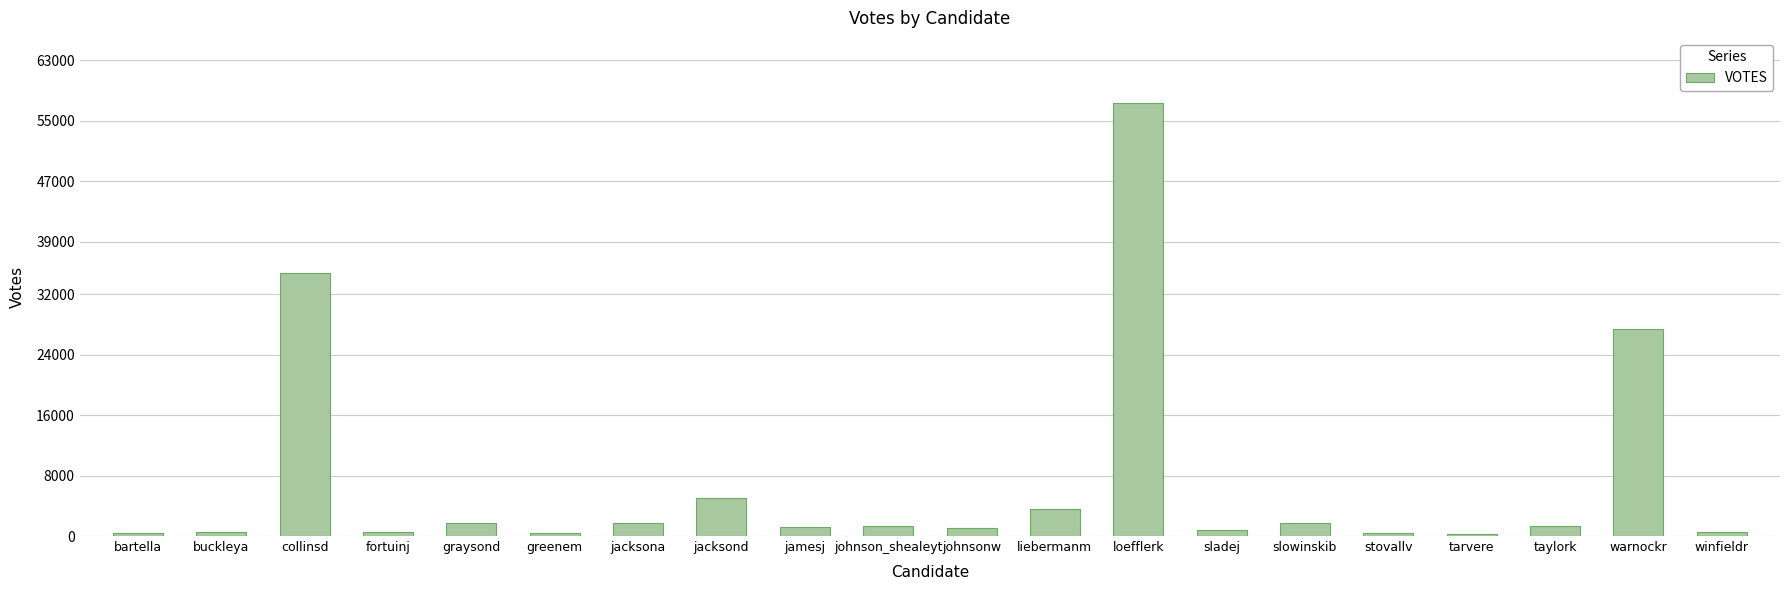

At which category does the chart reach its peak across all series?

loefflerk